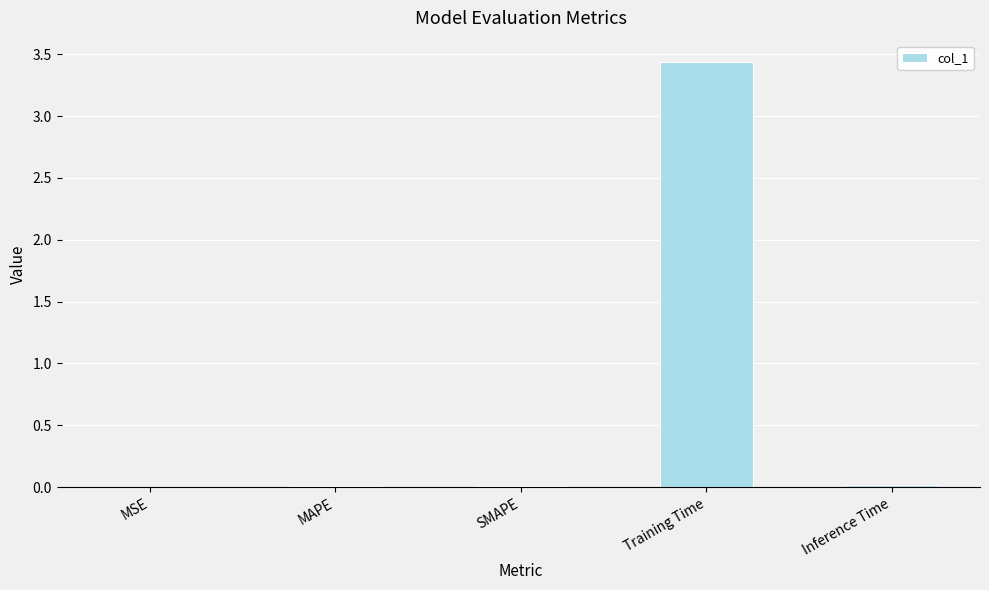

Which label corresponds to the largest value in the chart?

Training Time